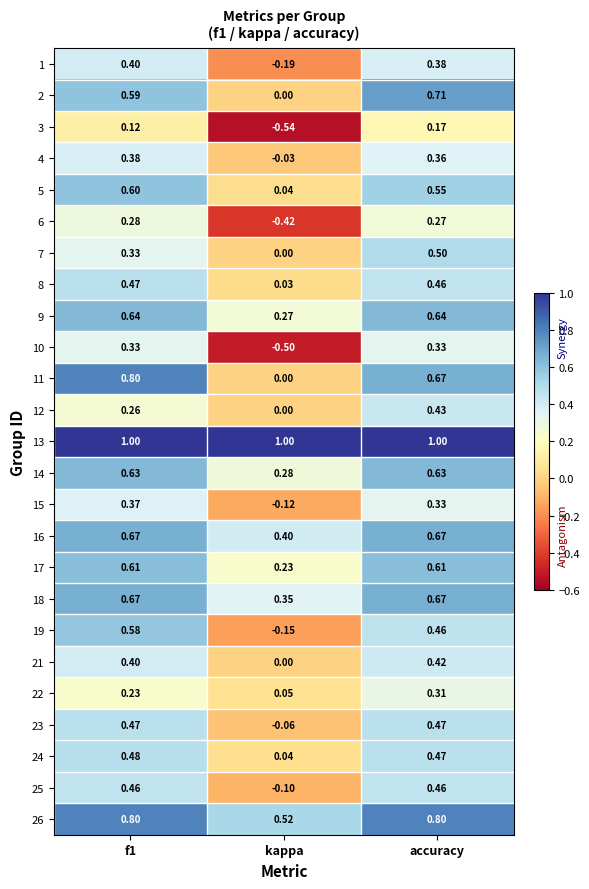

At which category is the sum across all series the highest?

accuracy